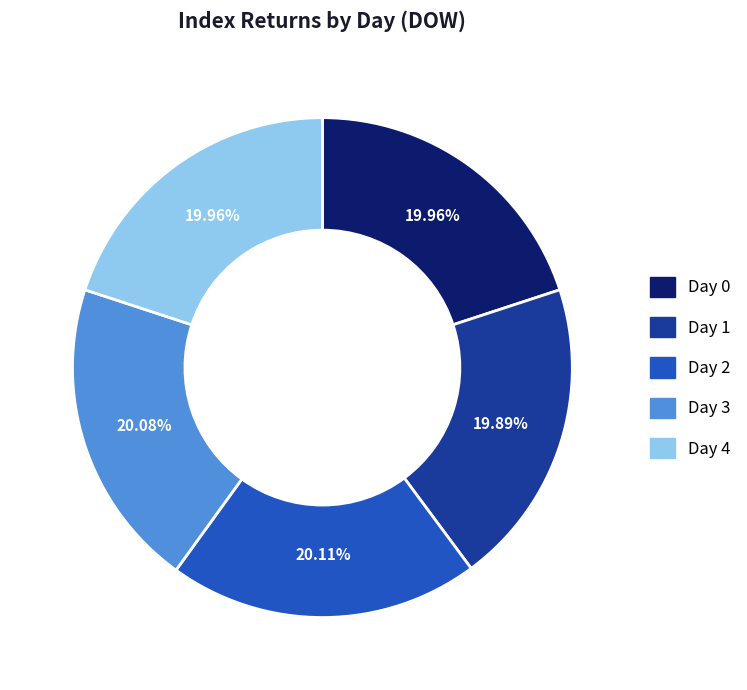

Do Day 2 and Day 1 together represent more than half of the pie?

No